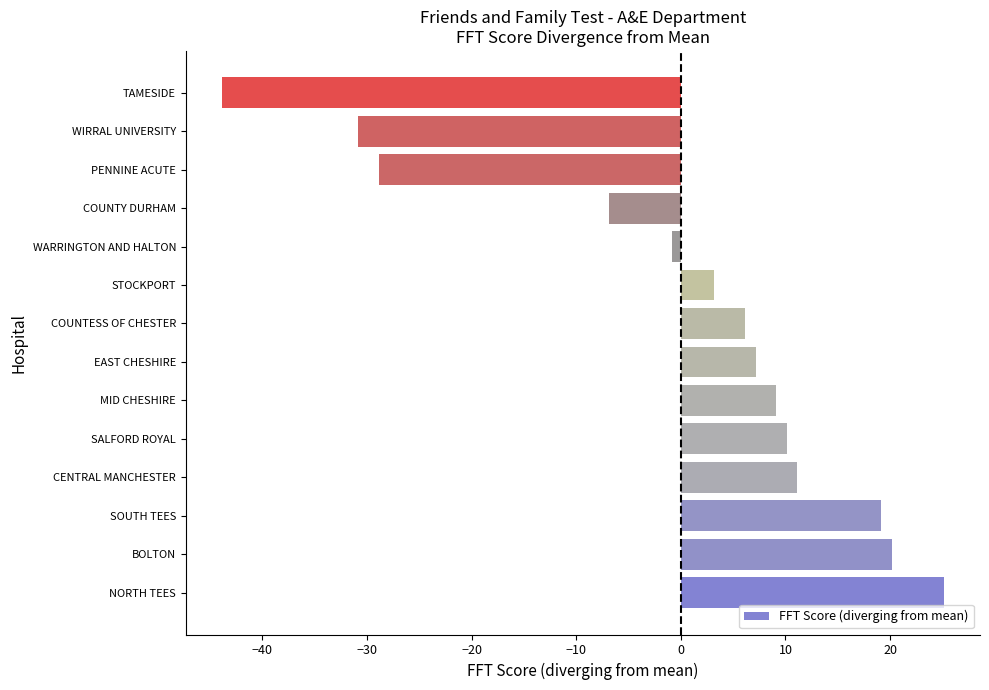

Which has a higher value, BOLTON or COUNTESS OF CHESTER?

BOLTON